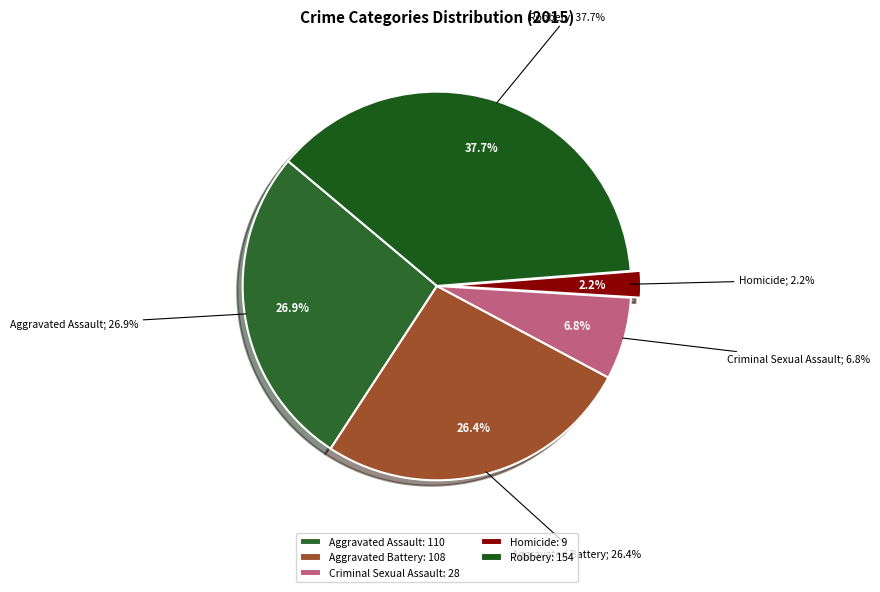

True or false: Criminal Sexual Assault accounts for 7% of the total.

True